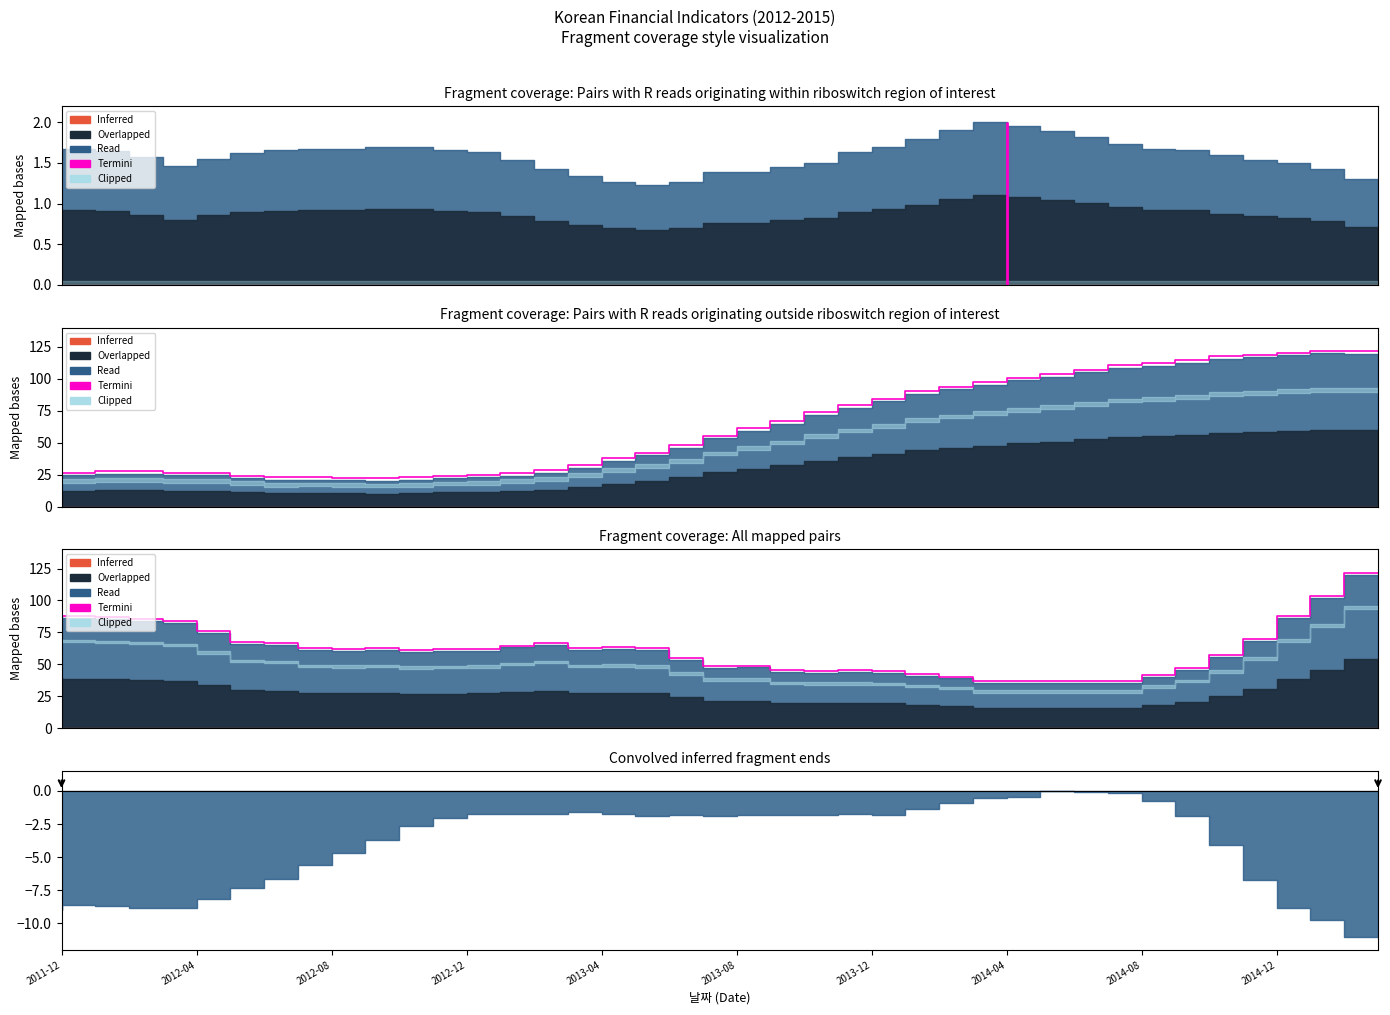

What is the difference between the second highest and second lowest values?

66.6